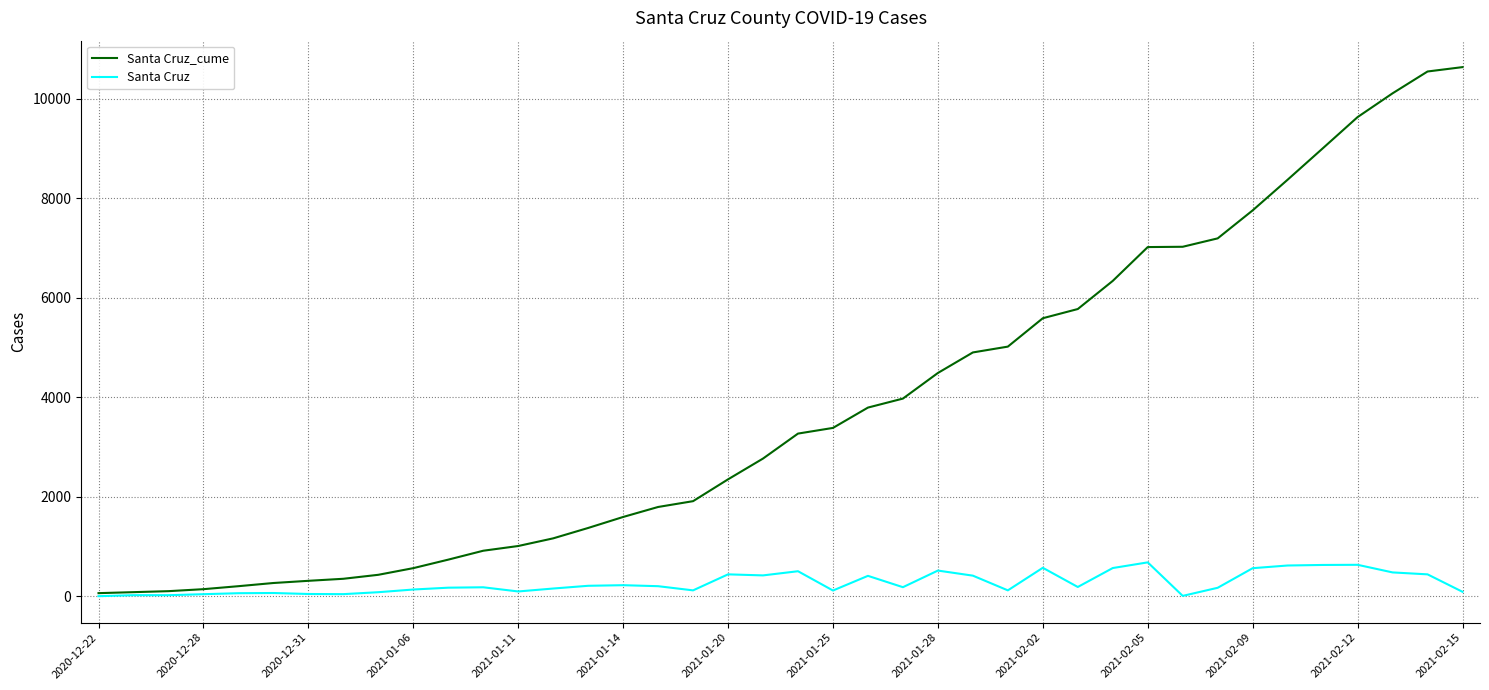

Which series has the largest range (max minus min)?

Santa Cruz_cume